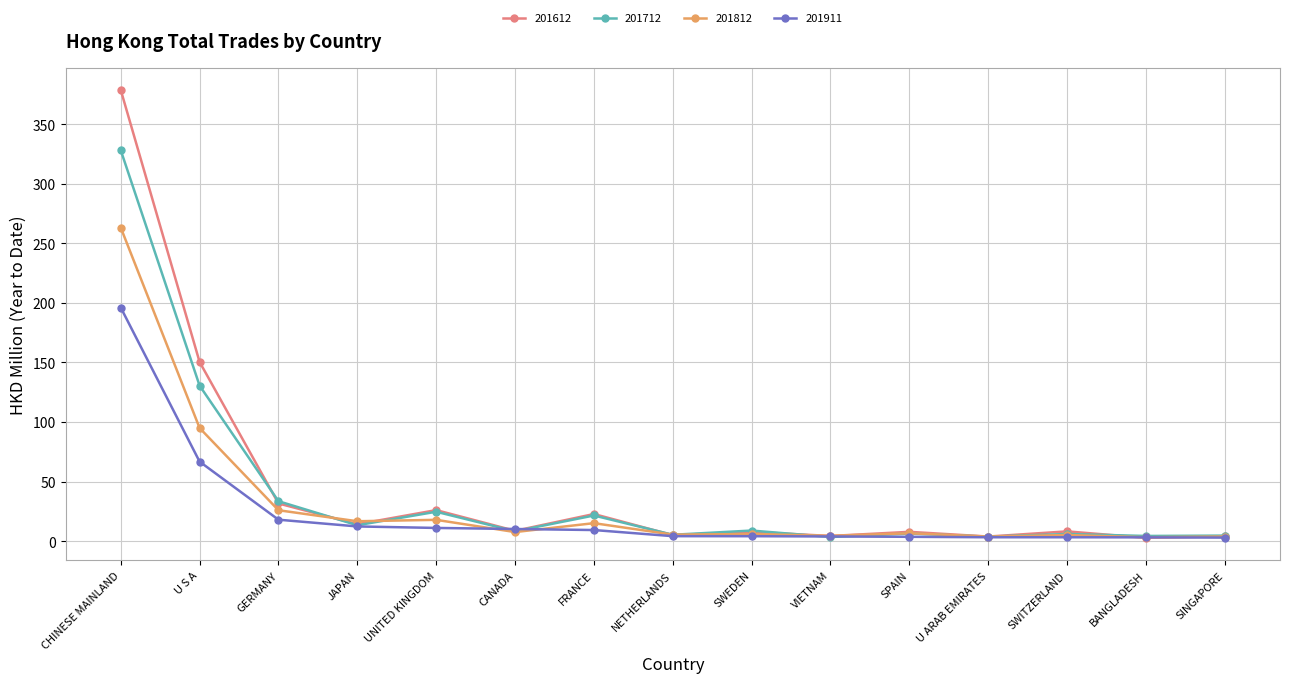

Rank the series by their maximum value, from lowest to highest.

201911, 201812, 201712, 201612